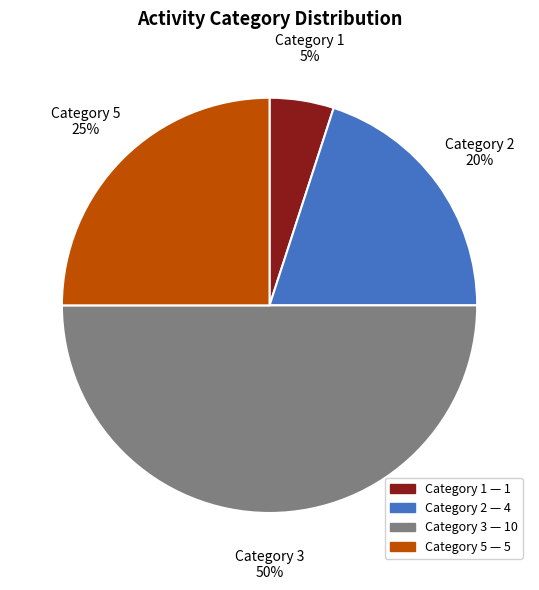

To the nearest percent, what is the difference between the largest and smallest slice percentages?

45%